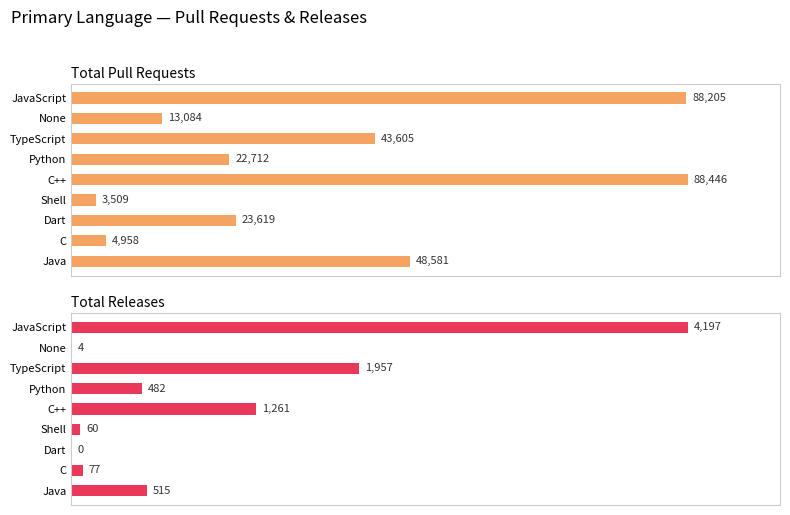

What are all the series names shown in the legend?

Total Pull Requests, Total Releases